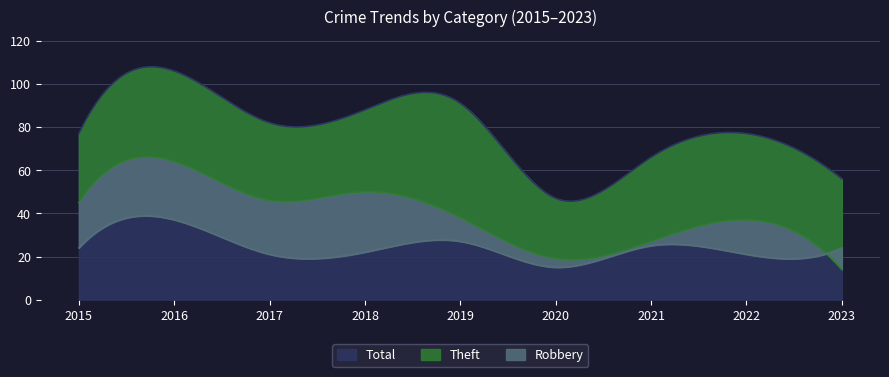

Reading left to right, extract all data points from this chart.

Theft: 45	64	46	50	38	19	27	37	14
Robbery: 24	37	21	22	27	15	25	21	24
Total: 77	106	82	88	91	47	66	77	56